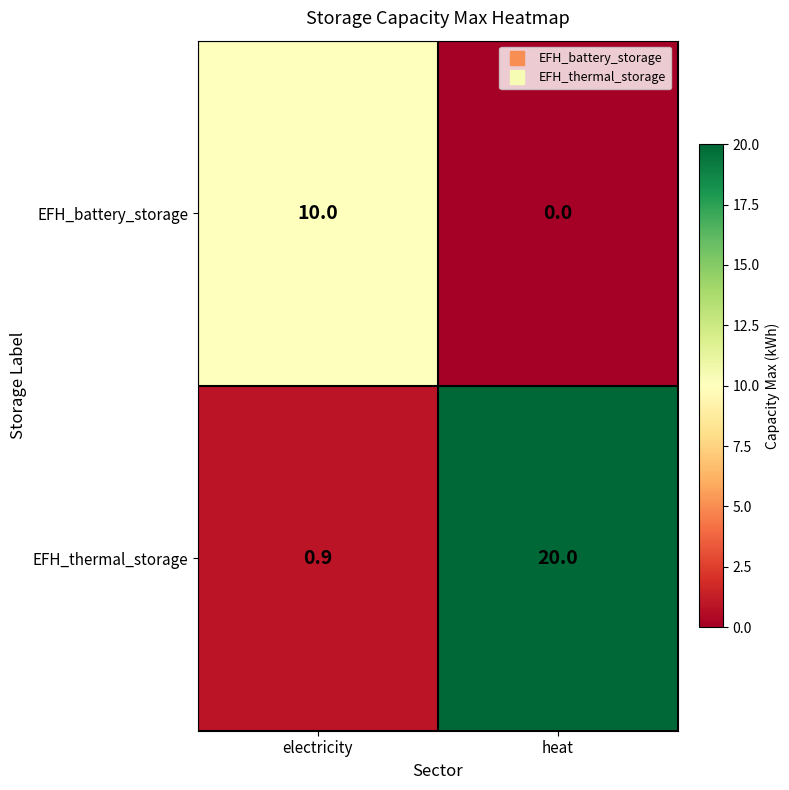

The EFH_thermal_storage series shows 20.0 at heat. True or false?

True